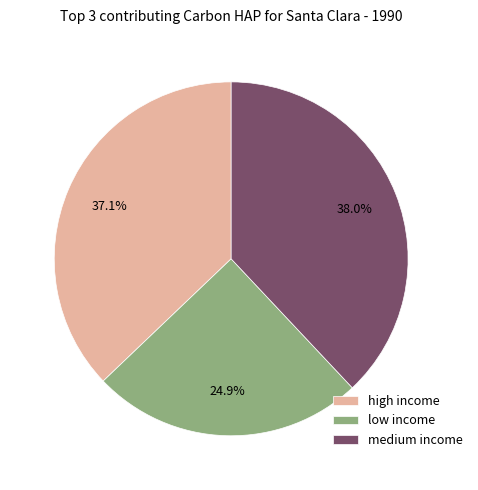

Is it true that high income is 37% of the pie?

True